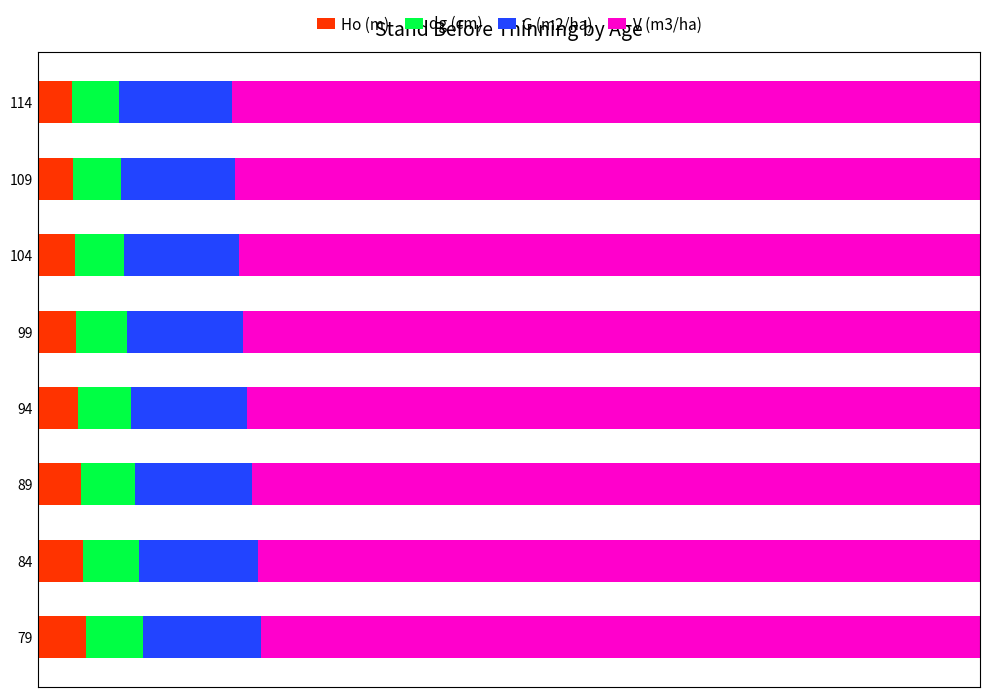

What are all the series names shown in the legend?

Ho (m), dg (cm), G (m2/ha), V (m3/ha)